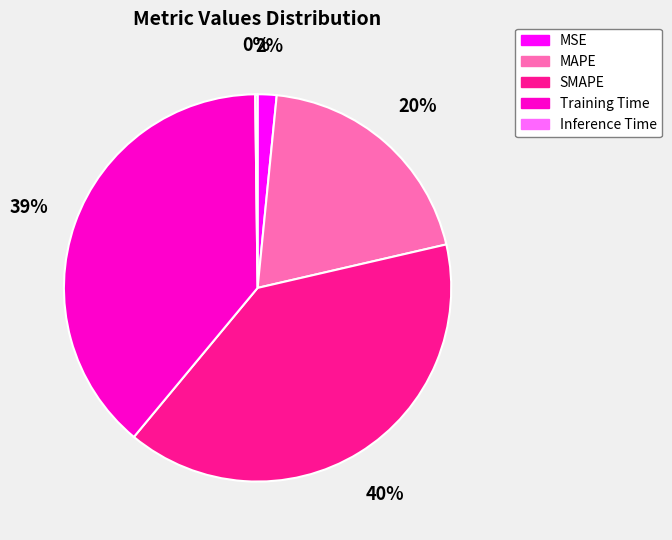

What is the ratio of the value at MAPE to the value at SMAPE?

0.5